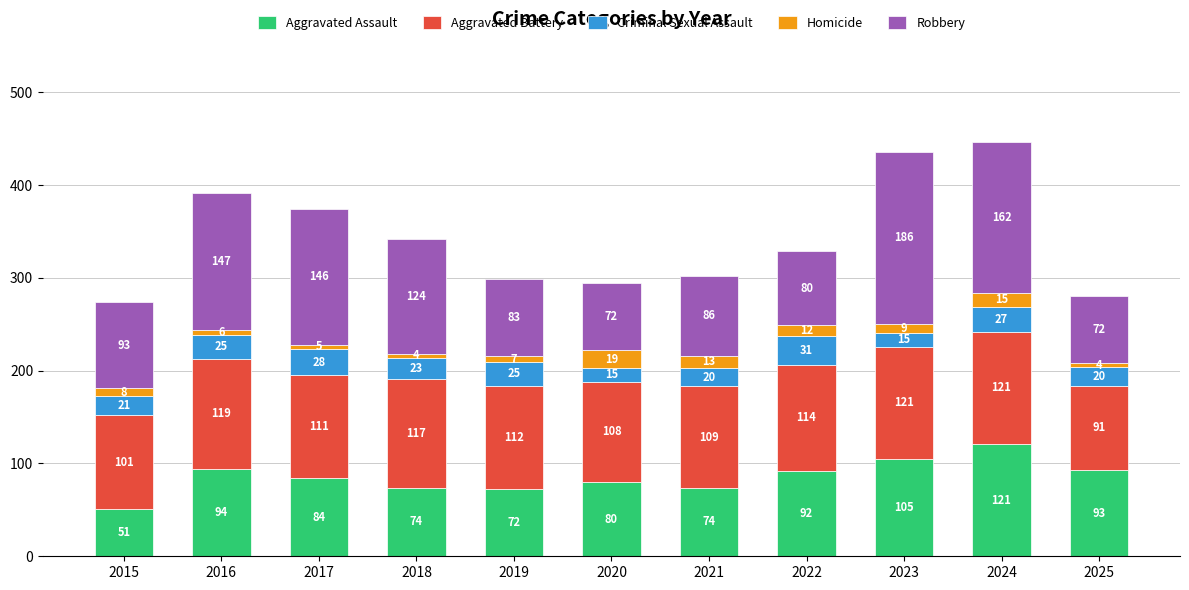

Reading right to left, list the values for the Aggravated Assault series.

2025=93	2024=121	2023=105	2022=92	2021=74	2020=80	2019=72	2018=74	2017=84	2016=94	2015=51